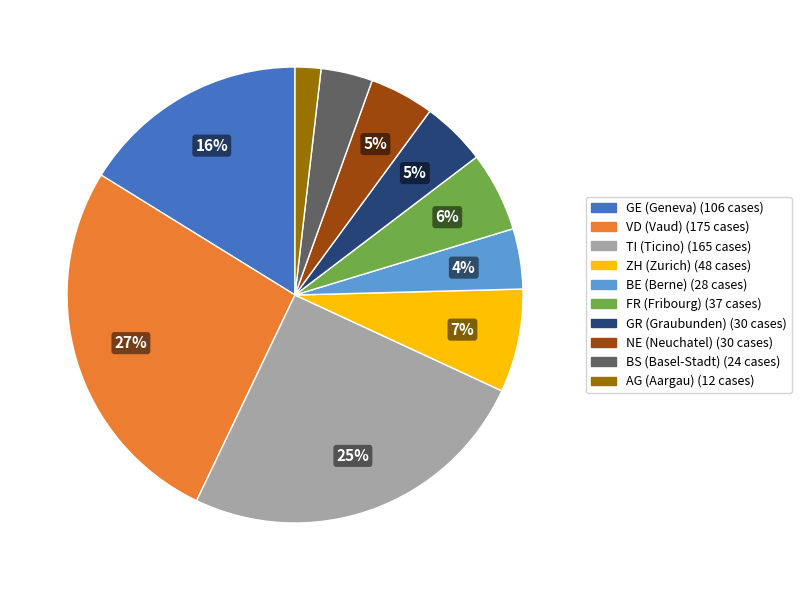

How many segments does this pie chart have?

10